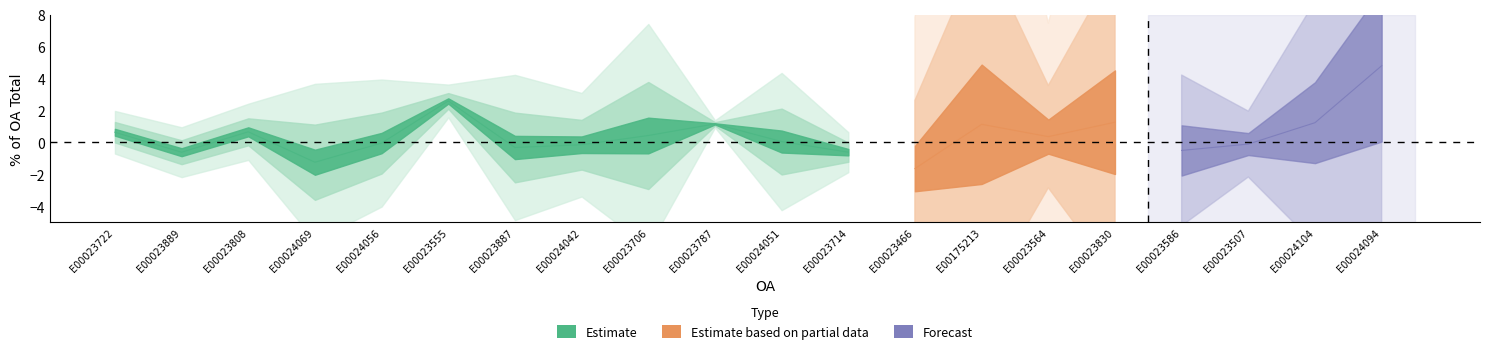

What is the label of the 5th point from the left?

E00024056